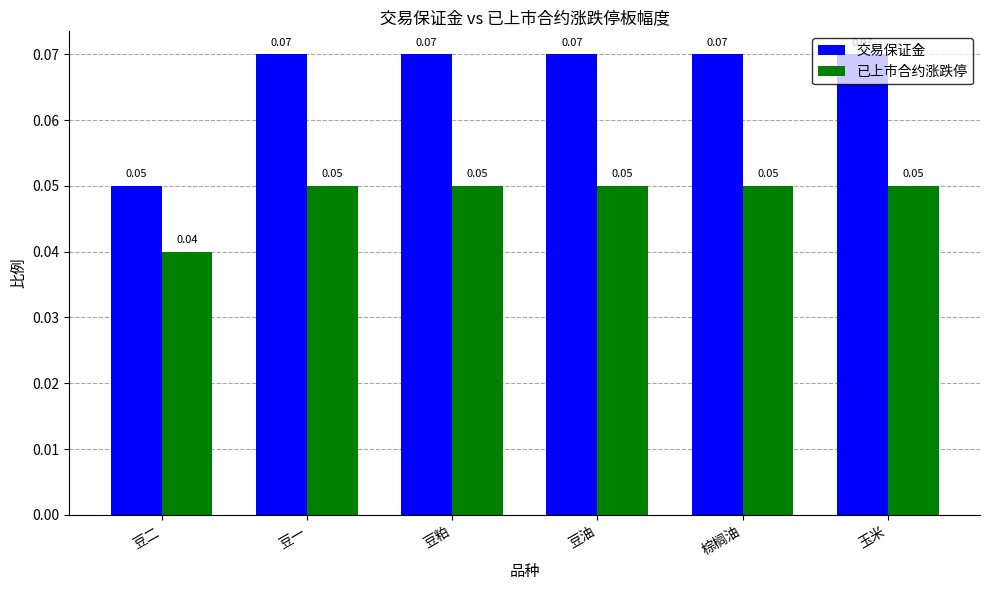

What is the sum of all 交易保证金 values?

0.4